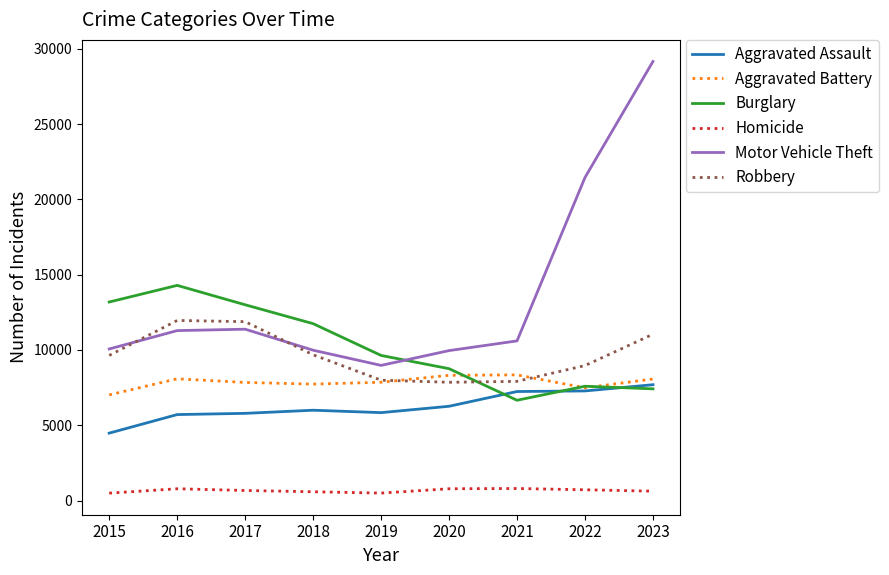

Where is the first local minimum for Motor Vehicle Theft?

2019